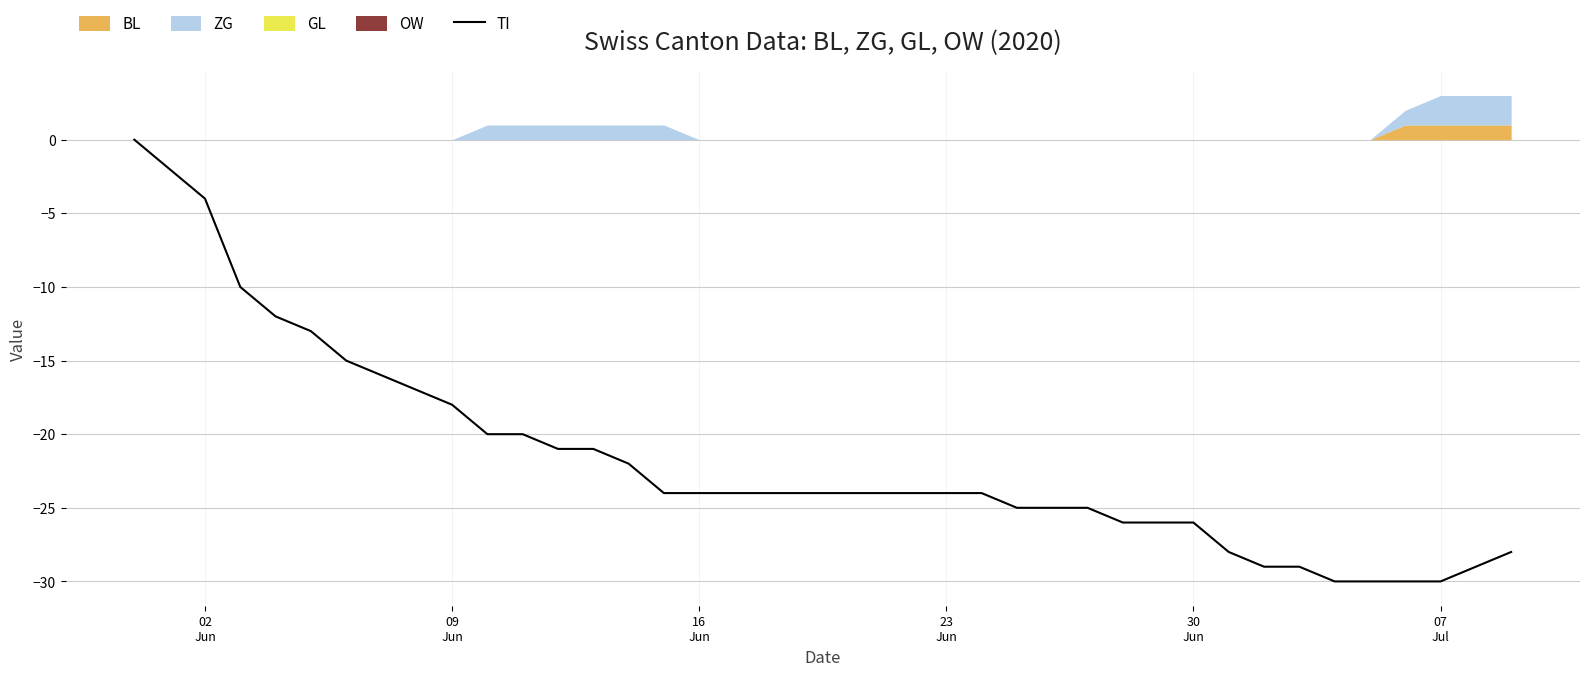

What is the value of the 23rd point from the left?

-24